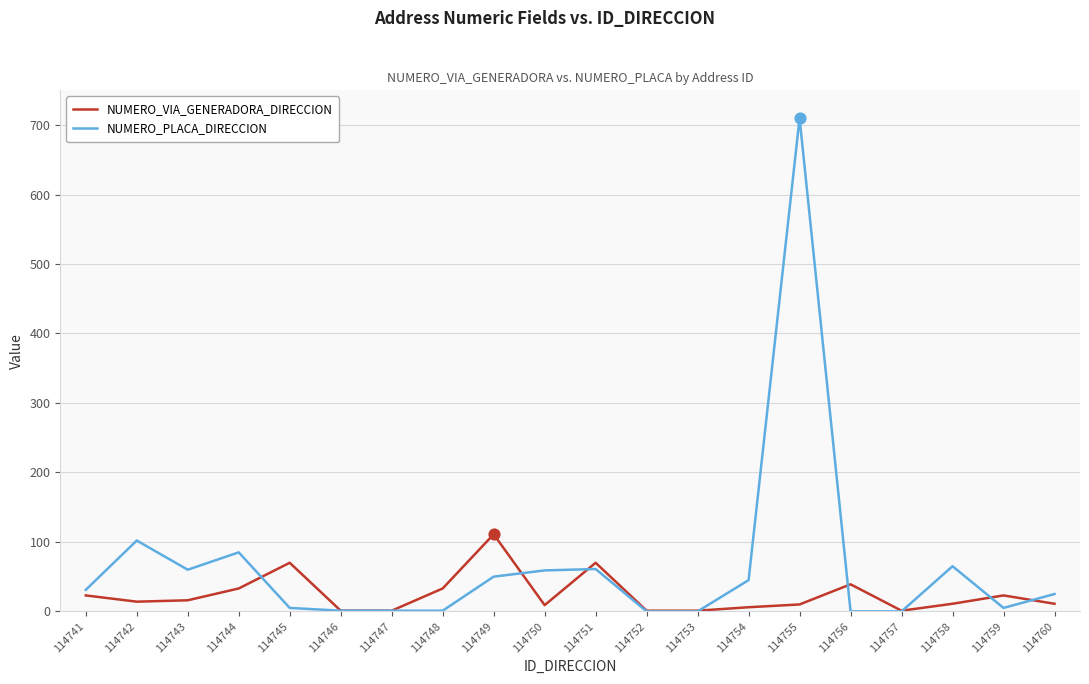

Which series has the largest total across all categories?

NUMERO_PLACA_DIRECCION